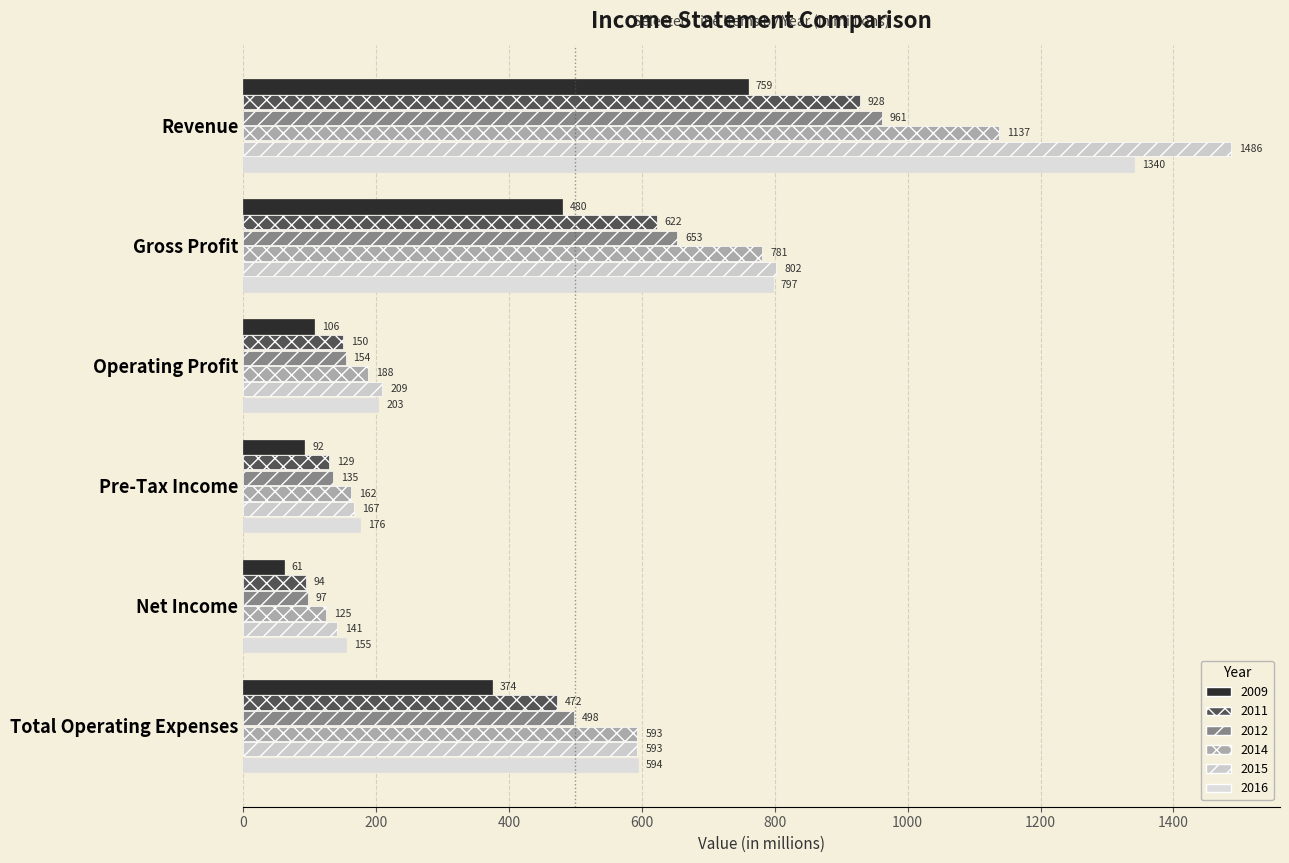

Rank the series at Operating Profit from lowest to highest value.

2009, 2011, 2012, 2014, 2016, 2015